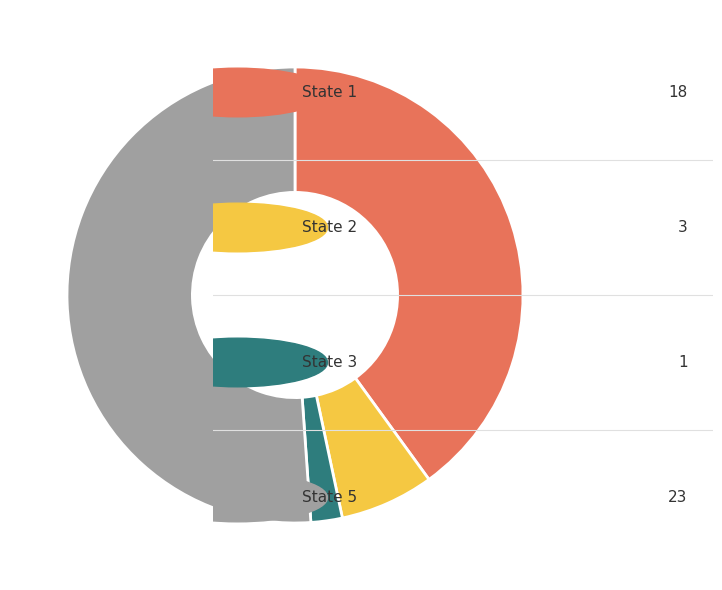

Is there a majority slice in this chart?

Yes